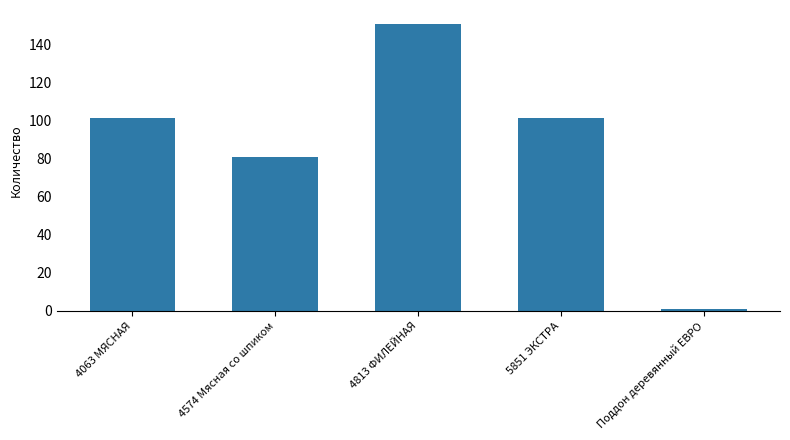

What is the ratio of the value at 4574 Мясная со шпиком to the value at 4813 ФИЛЕЙНАЯ?

0.5